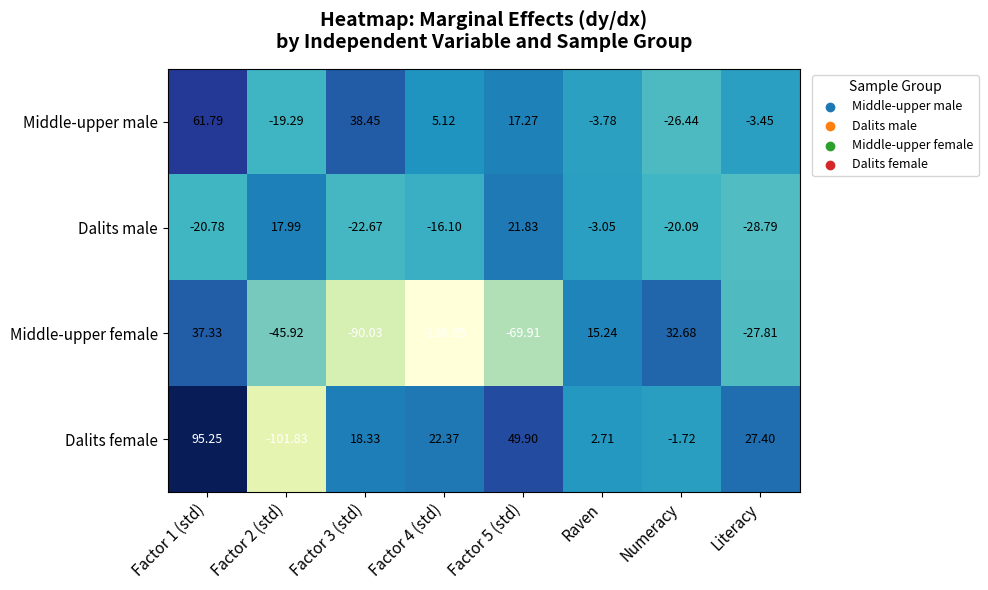

Which series has the widest spread of values?

Dalits female